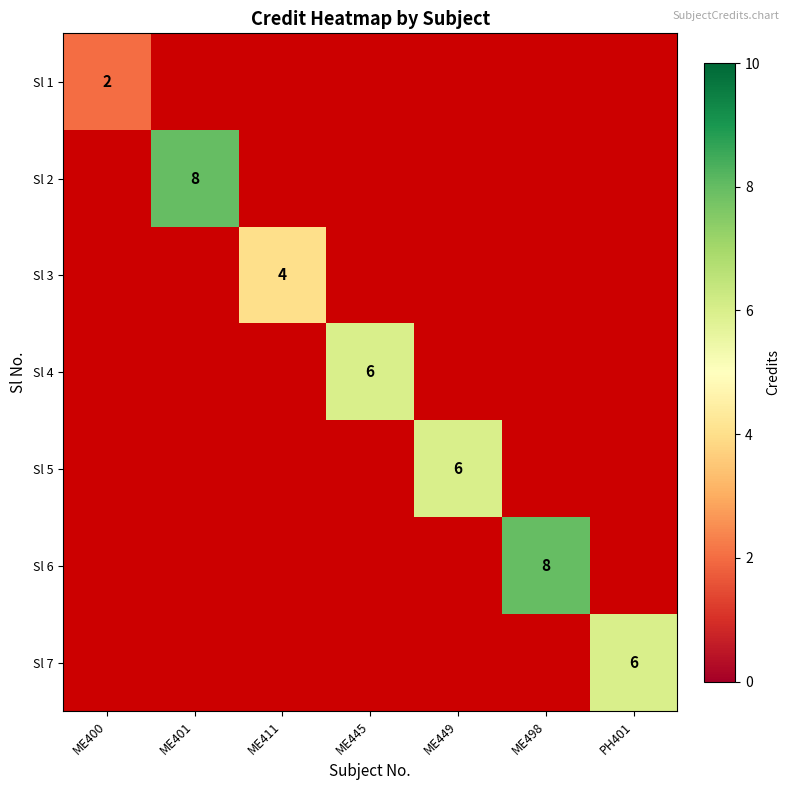

Which has a higher value, ME401 or ME445?

ME401